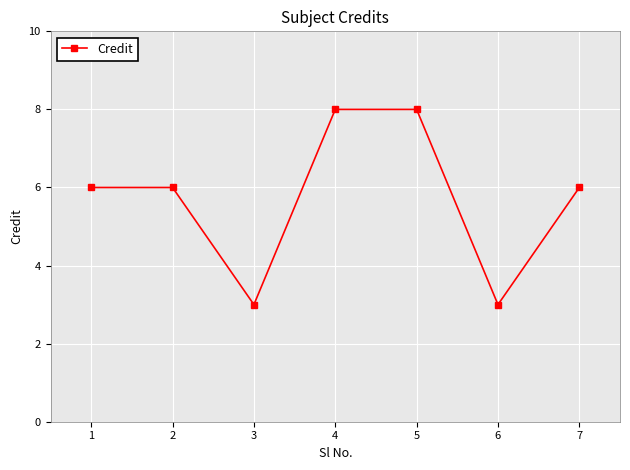

Reading left to right, what are all the values shown in this chart?

1=6	2=6	3=3	4=8	5=8	6=3	7=6